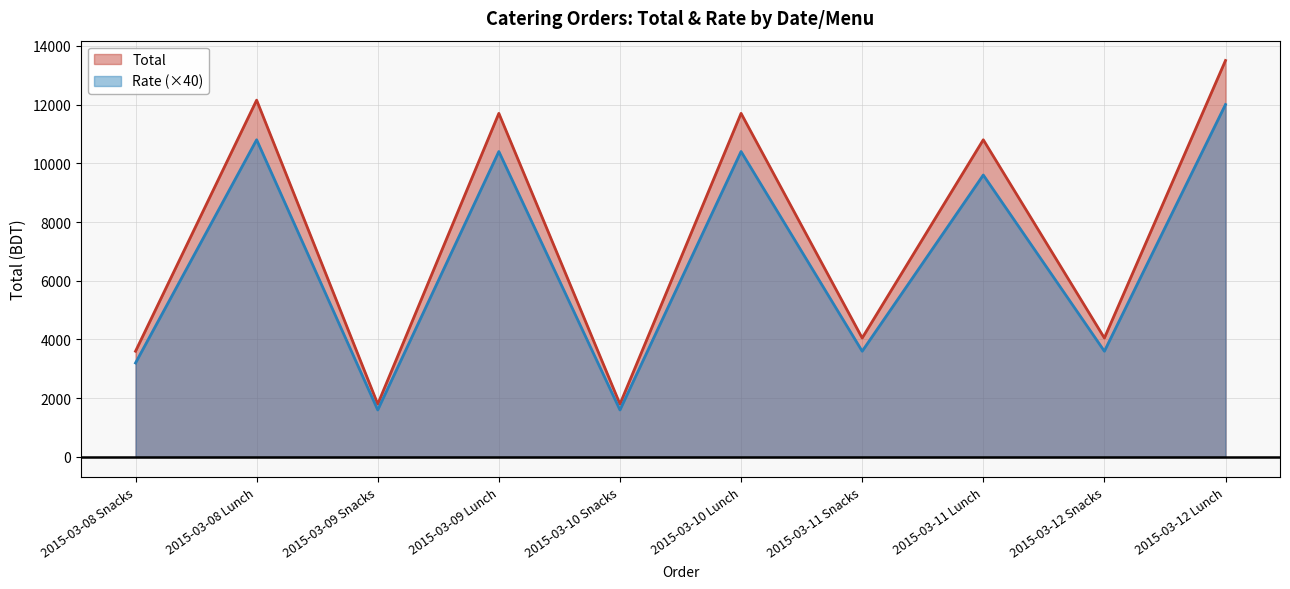

What are all the series names shown in the legend?

Total, Rate (×40)